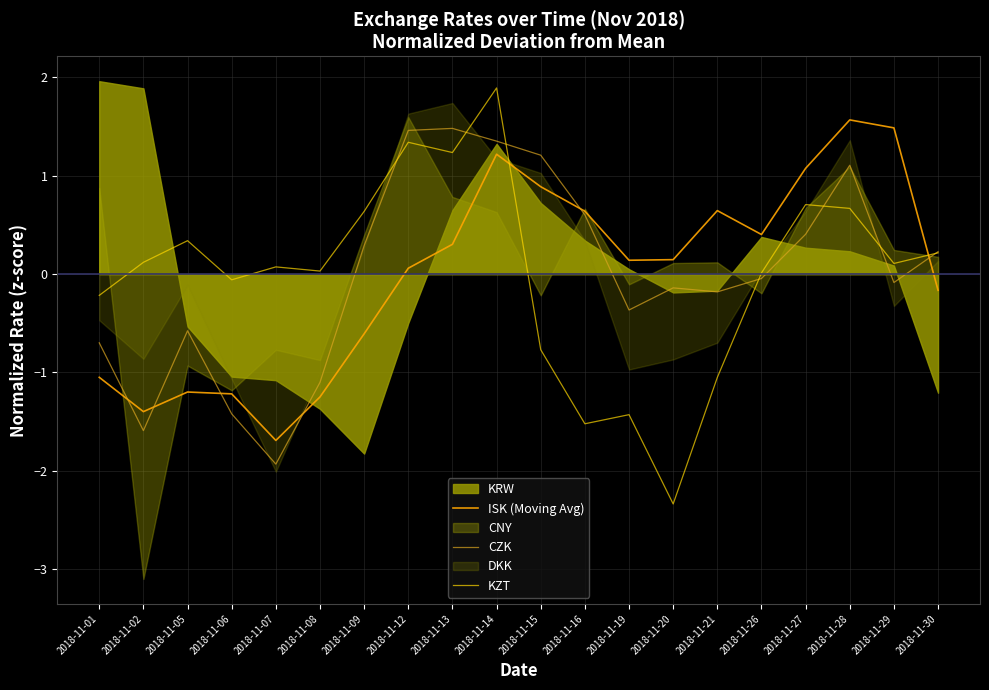

The ISK (Moving Avg) series shows -2.4 at 2018-11-02. True or false?

False